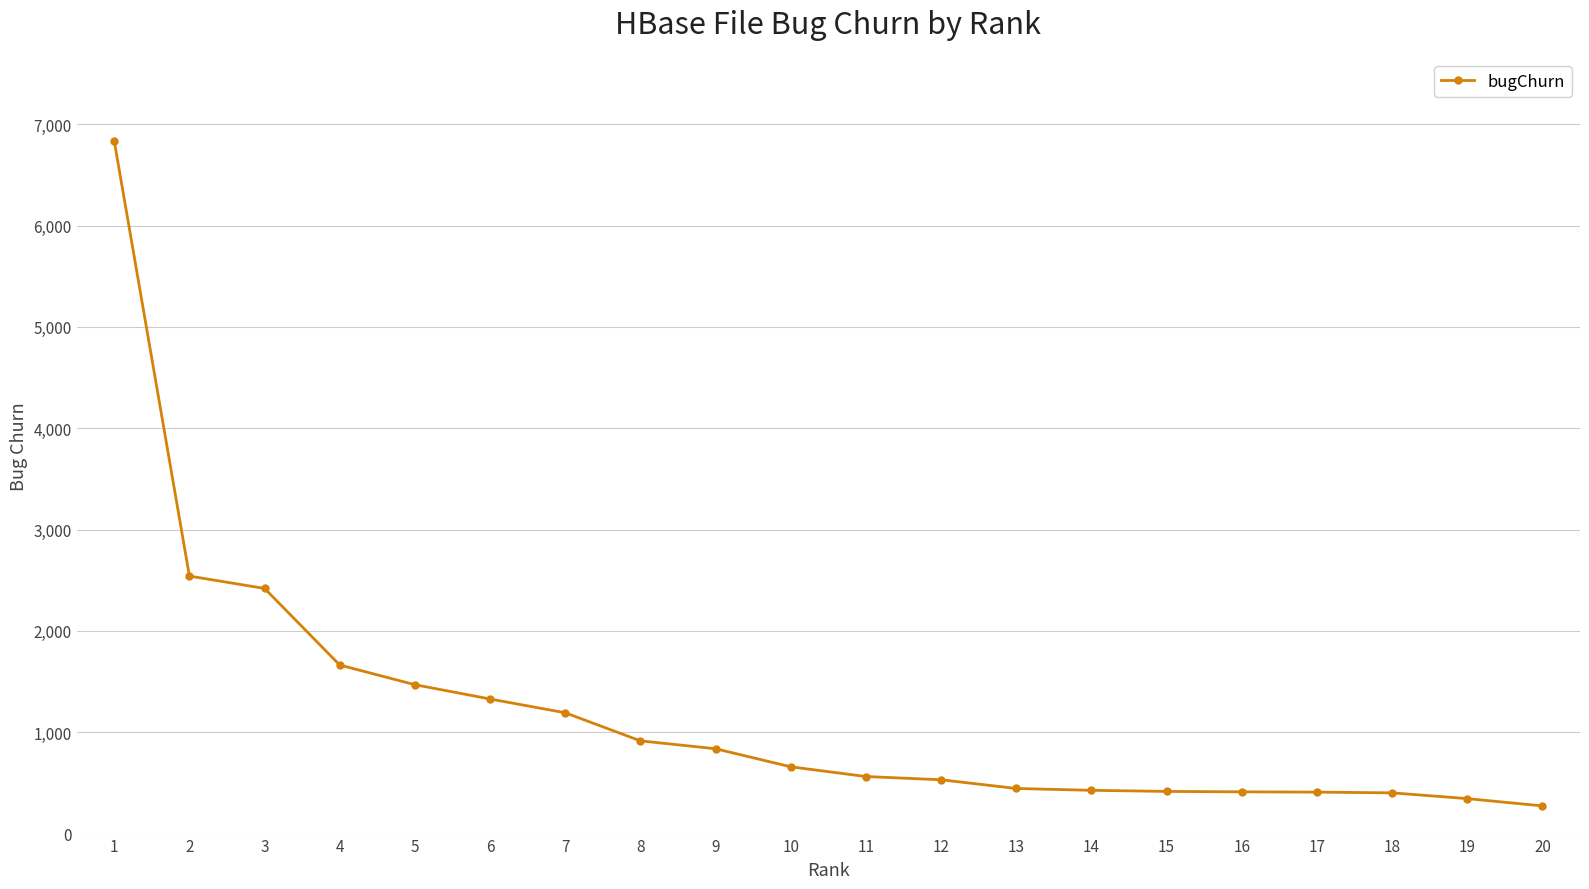

What is the change in value from 14 to 15?

-11